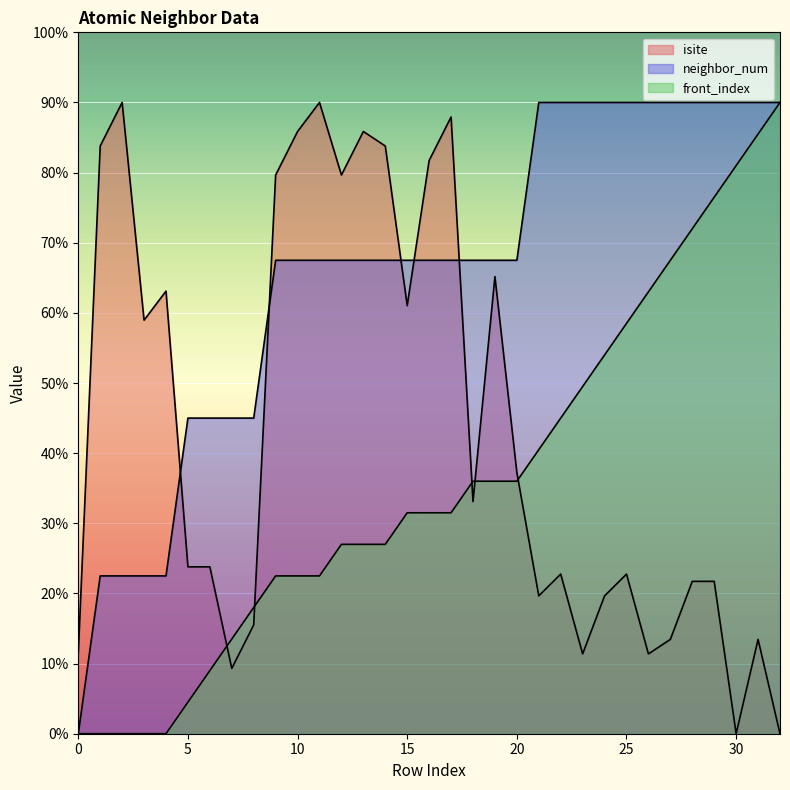

At how many categories does at least one series exceed 19?

32